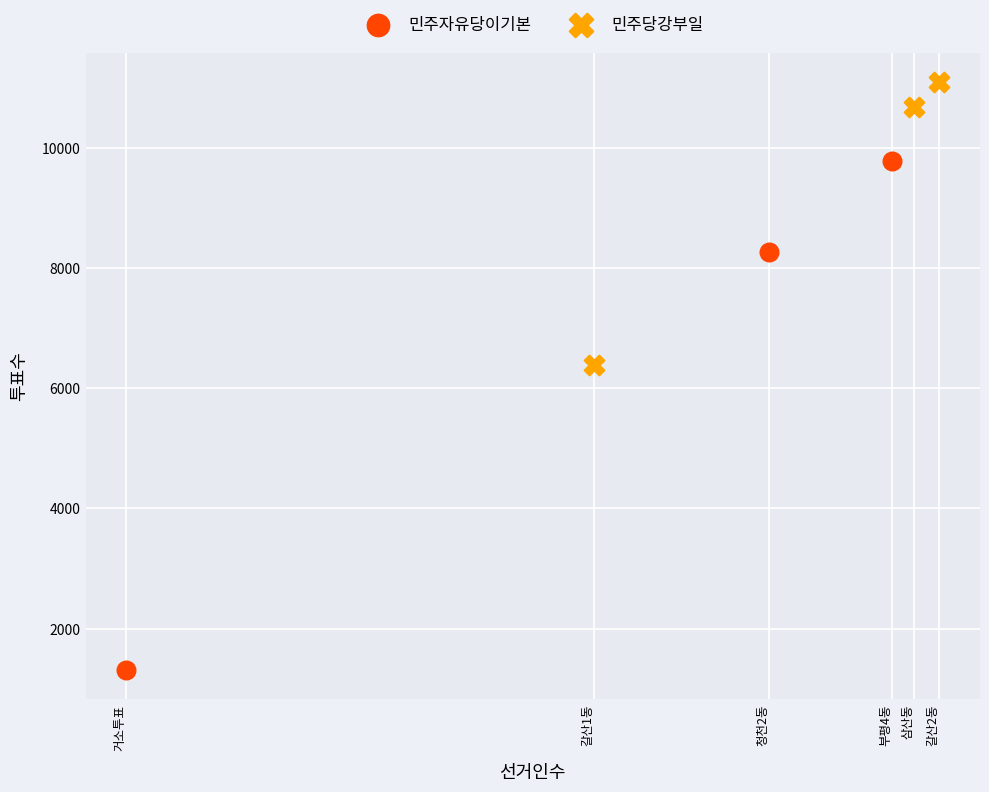

Which series has the largest Y range (max minus min)?

민주자유당이기본